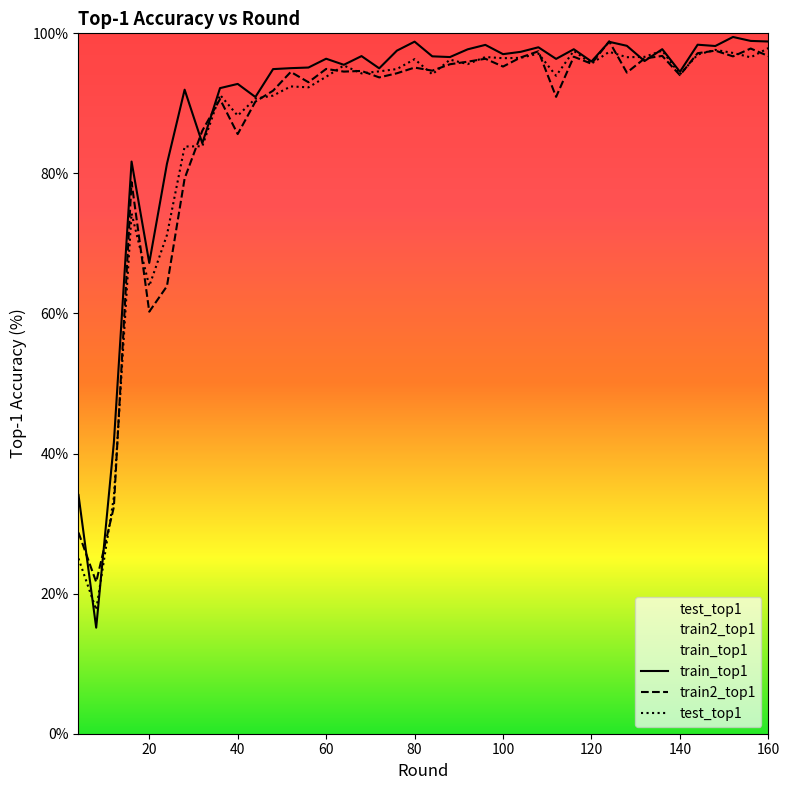

At how many categories does at least one series exceed 65?

37